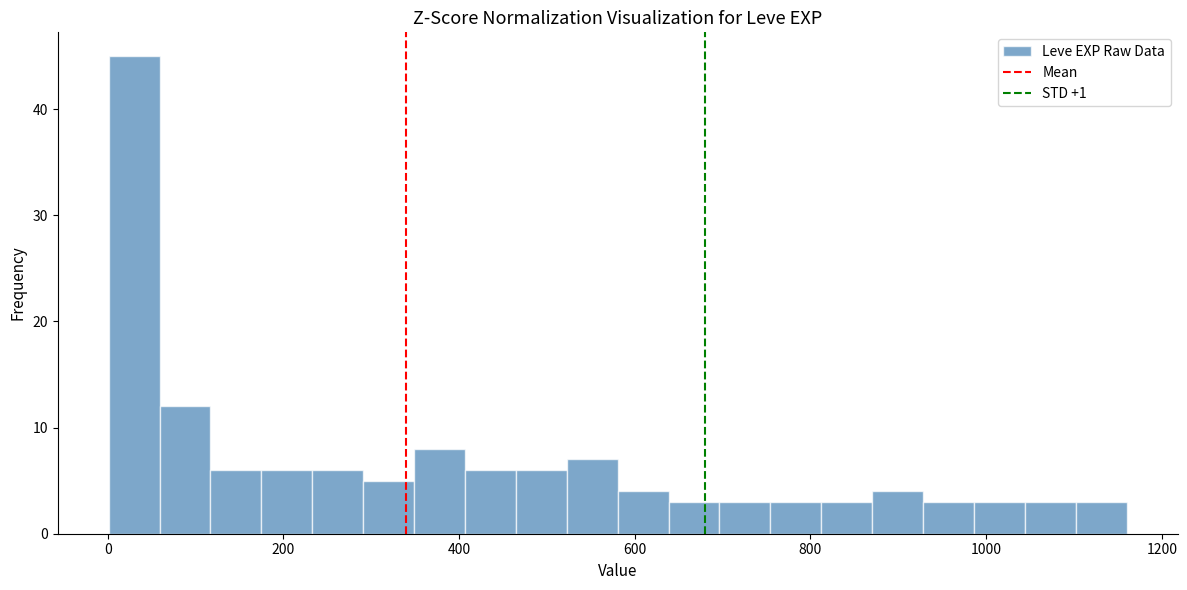

Read against the x-axis, roughly where is the centre of the tallest bar?

20